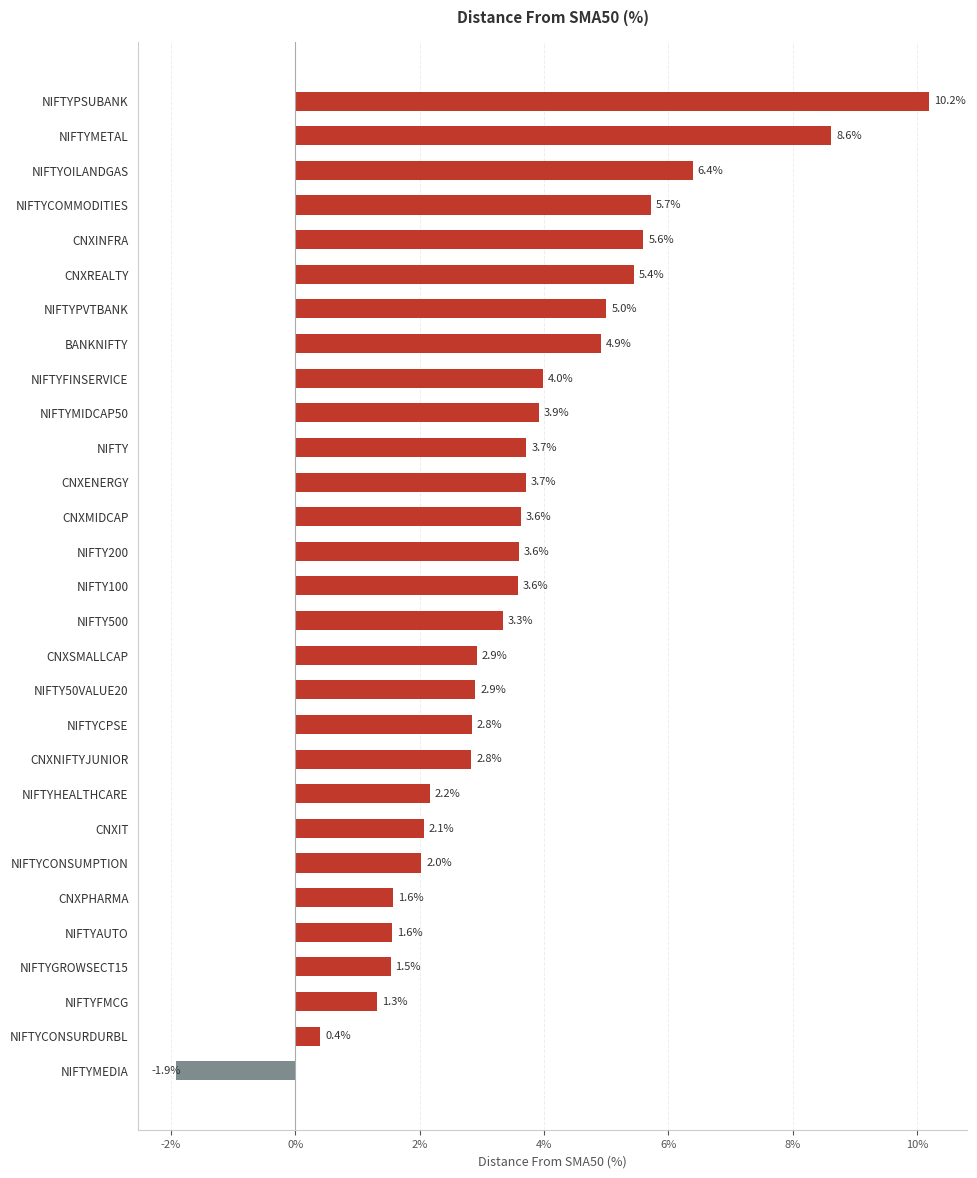

True or false: the data shows 2.0 at NIFTYCONSUMPTION.

True